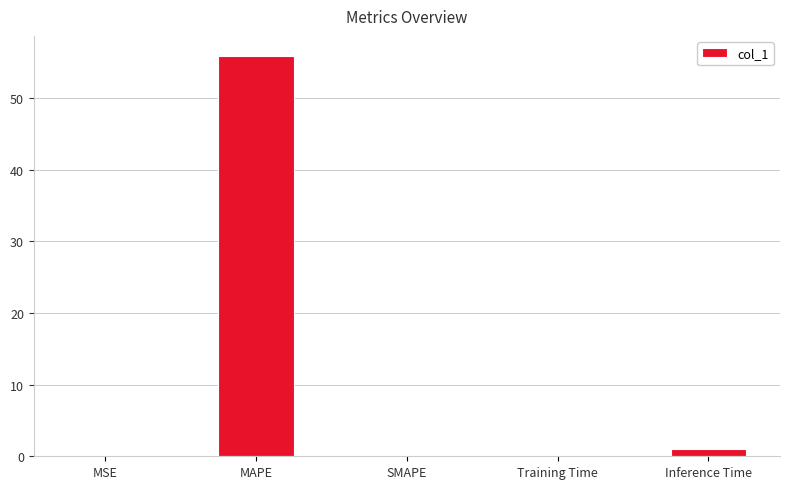

What is the sum of all values?

56.9